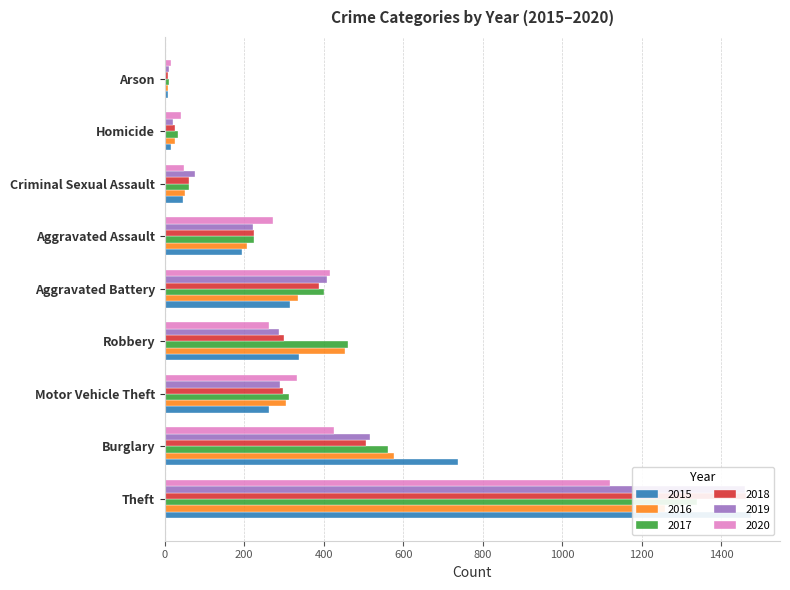

What is the difference between the 2015 values at Burglary and Aggravated Assault?

544